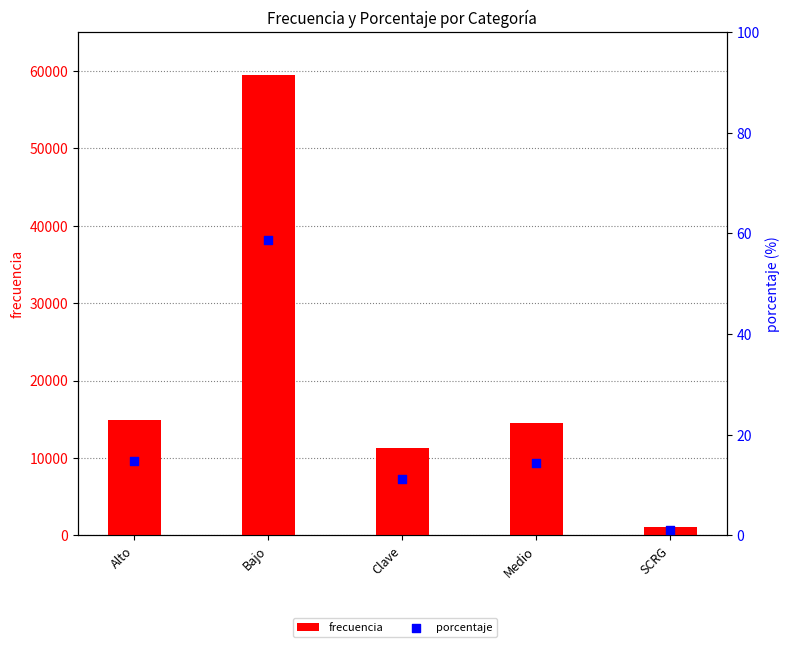

Which series has the largest total across all categories?

frecuencia